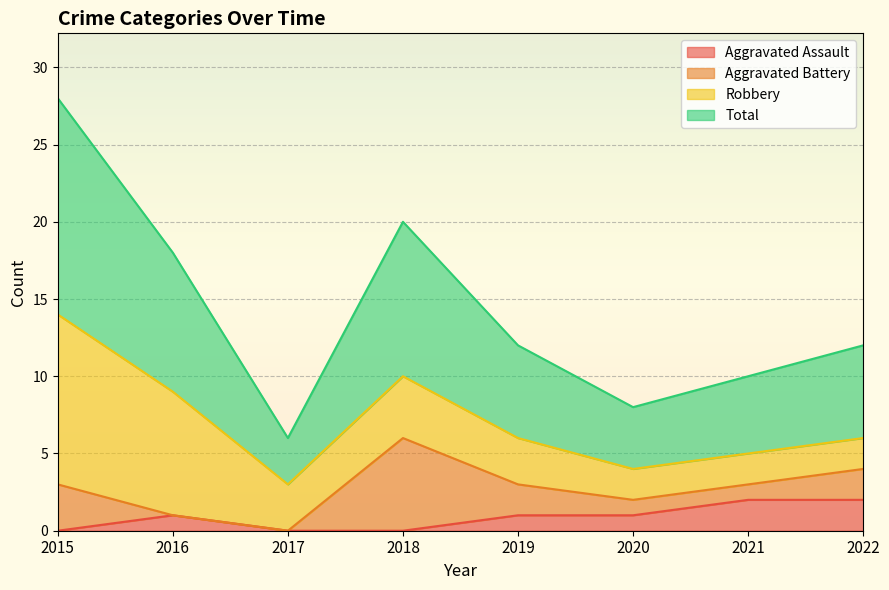

What is the difference between the maximum and second lowest values in the Total series?

10